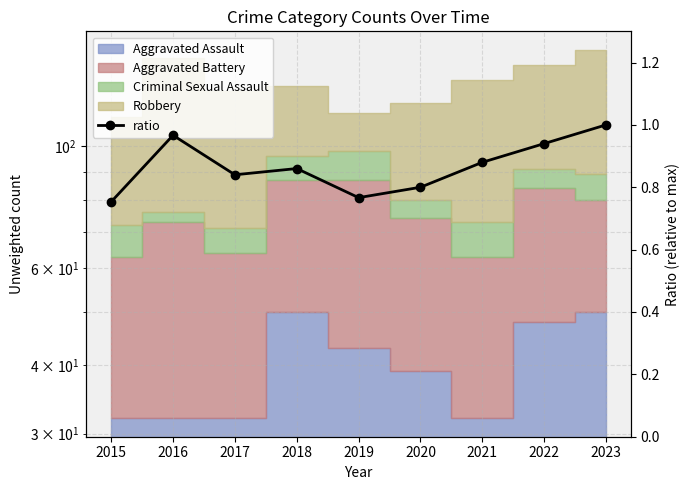

Reading left to right, transcribe all the data shown in this chart.

2015=0.8	2016=1.0	2017=0.8	2018=0.9	2019=0.8	2020=0.8	2021=0.9	2022=0.9	2023=1.0